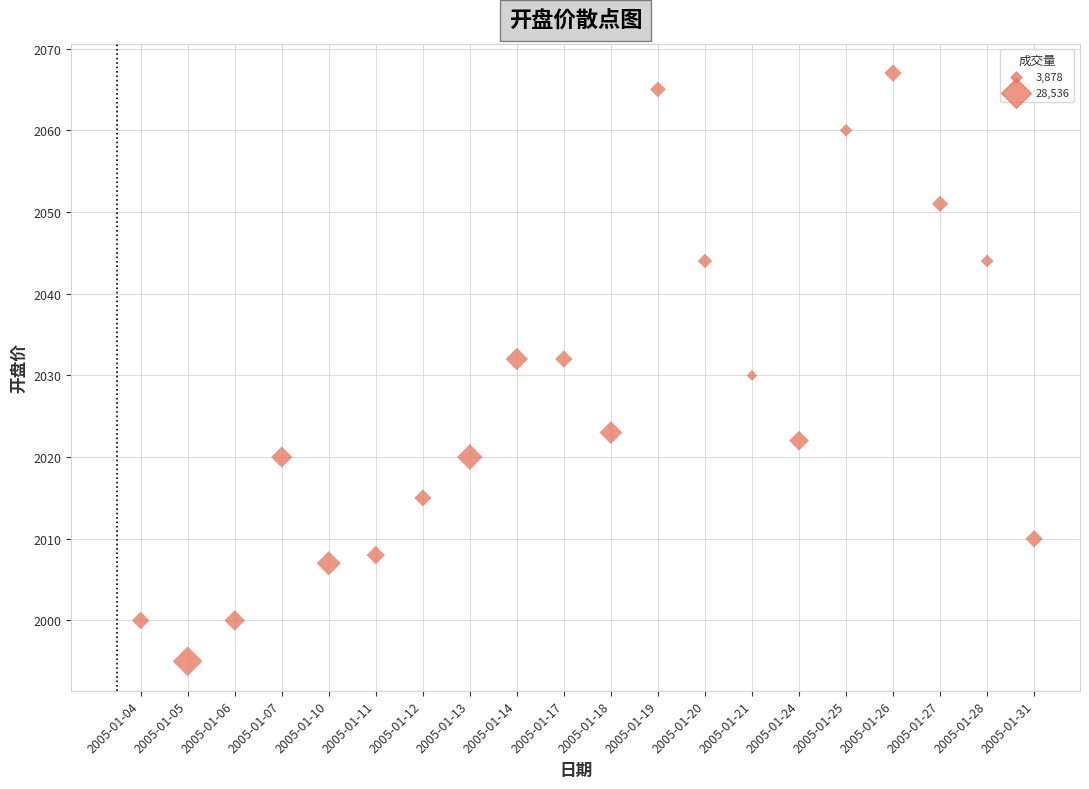

What is the range of Y values (max minus min)?

72